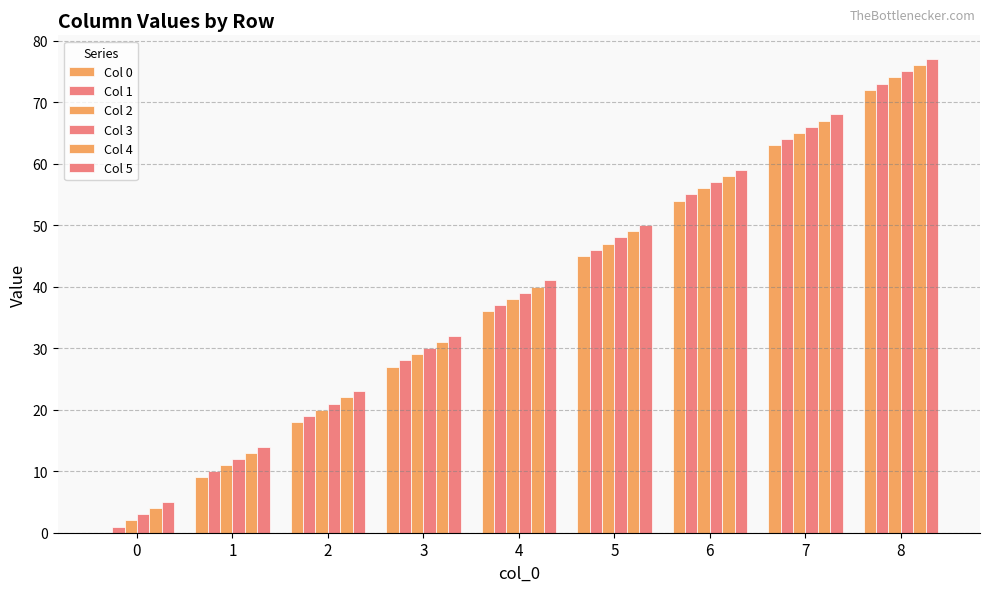

How many series are shown in this chart?

6